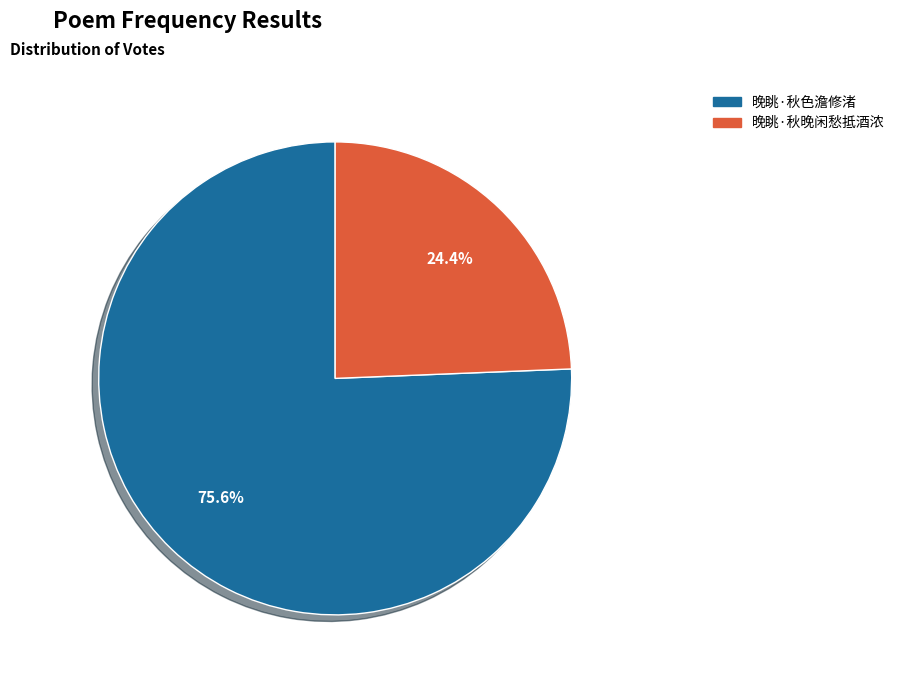

Which category accounts for the majority?

晚眺·秋色澹修渚